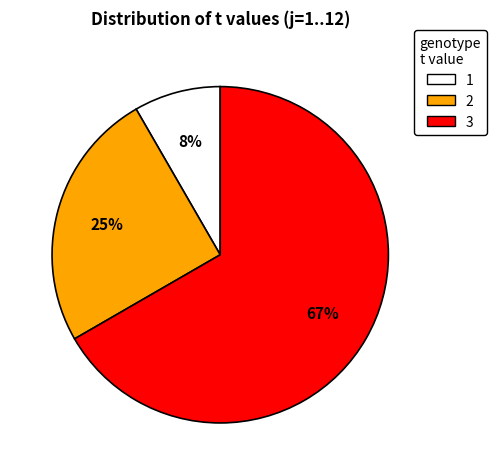

To the nearest percent, what is the combined percentage of 3 and 2?

92%